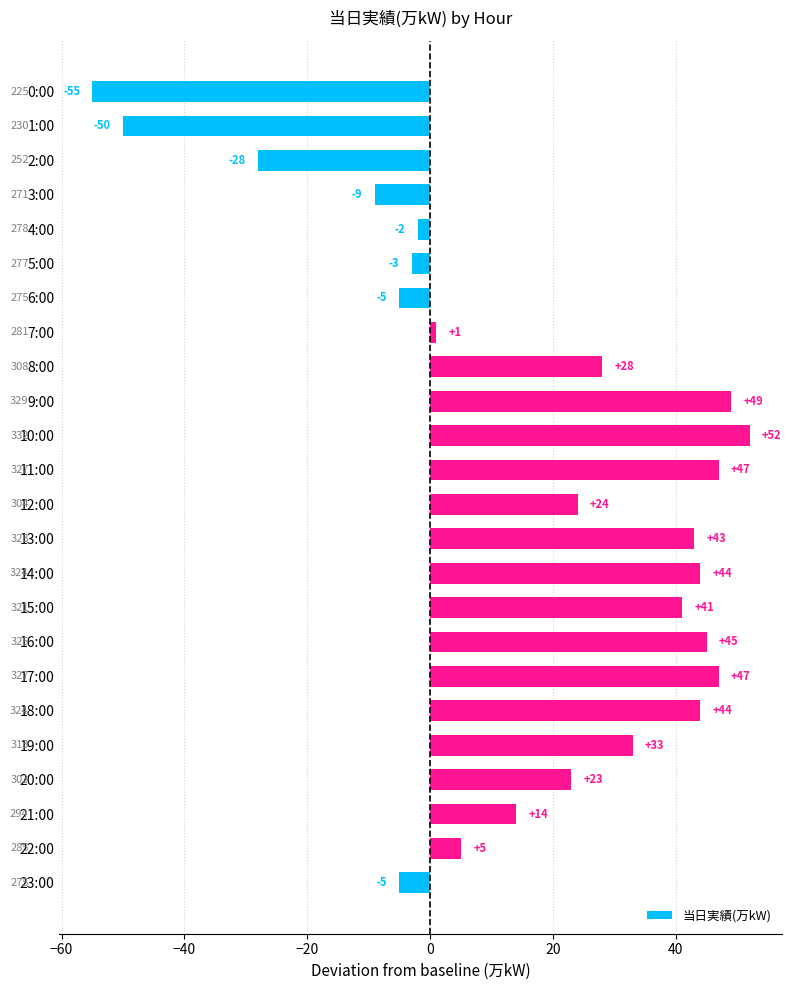

What is the approximate value at 15:00?

41